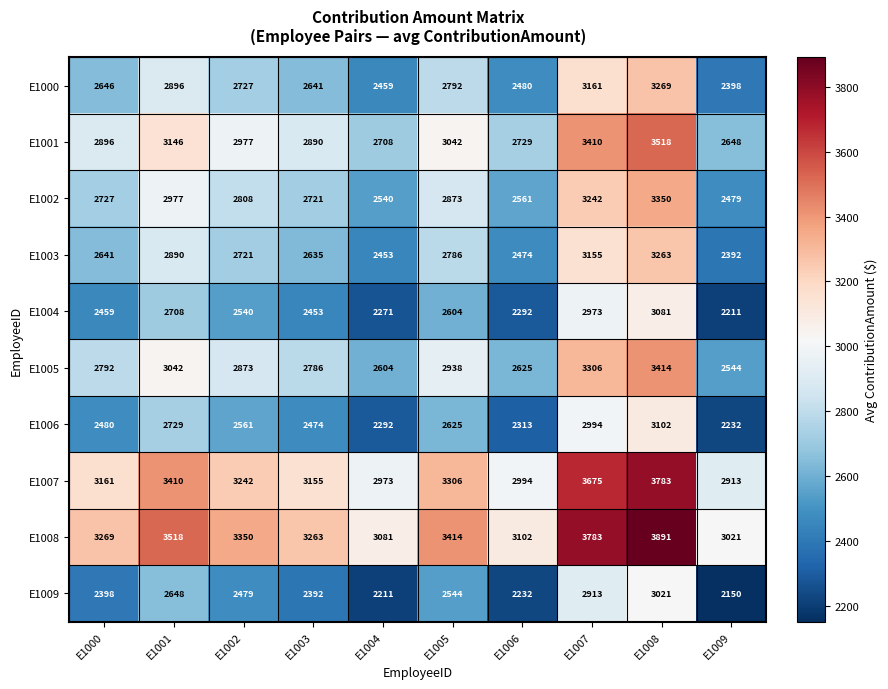

Where is E1000 nearest to the value 2833?

E1005